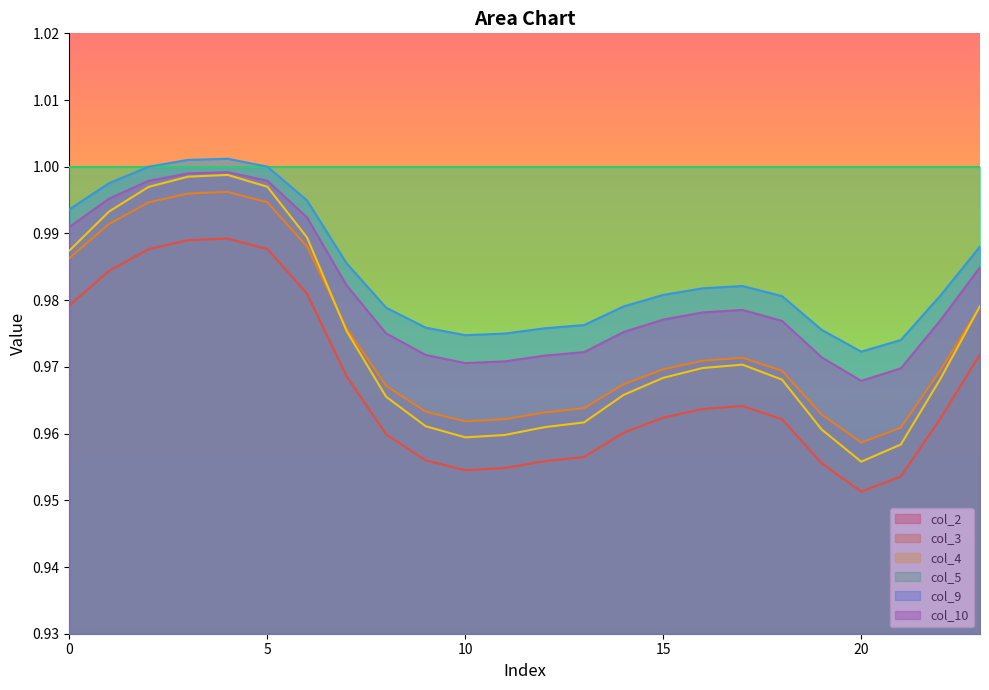

How many lines are shown in the chart?

6